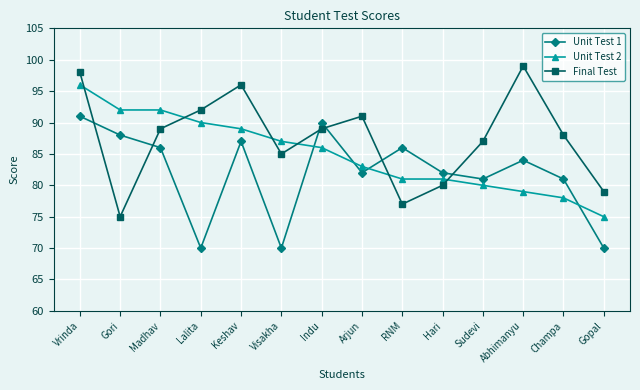

Rank the series by their maximum value, from lowest to highest.

Unit Test 1, Unit Test 2, Final Test